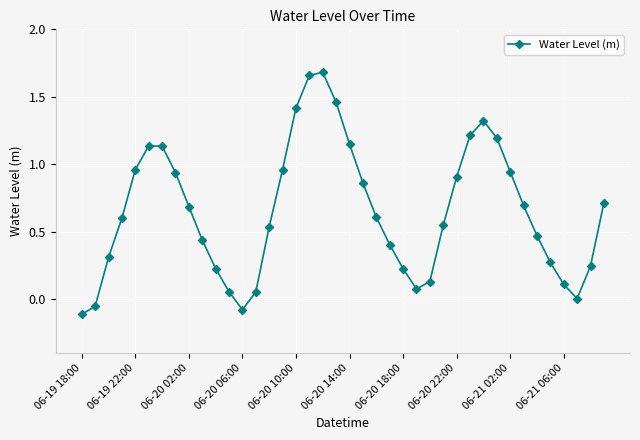

How many points are higher than both their immediate neighbors (excluding endpoints)?

3